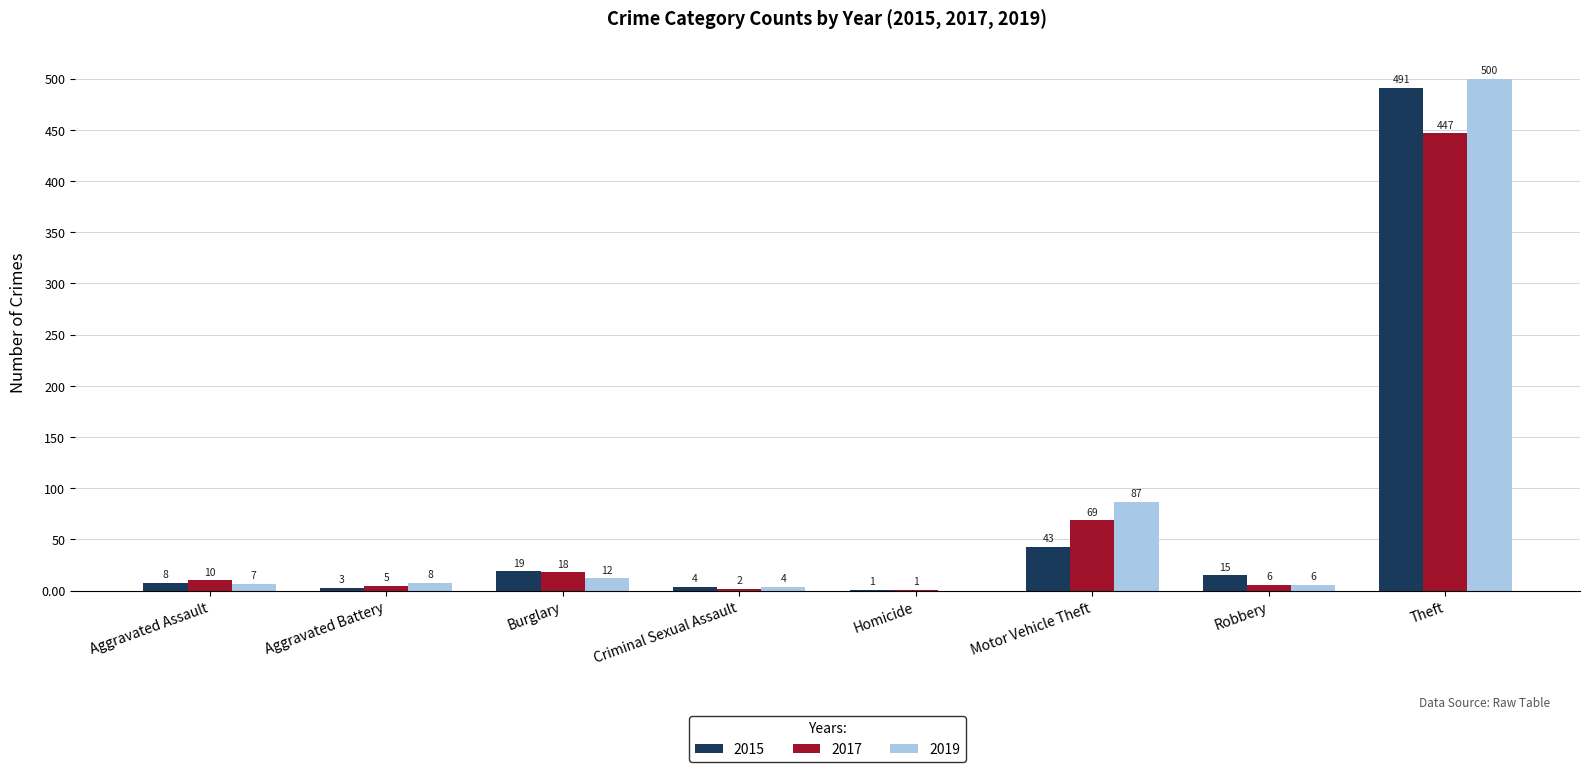

What is the total value across all series at Aggravated Battery?

16